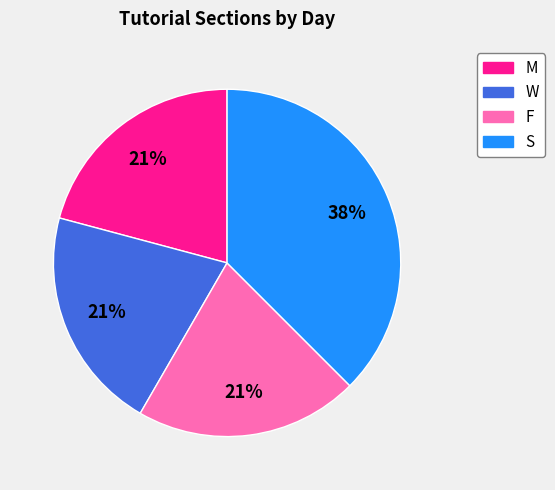

Combined, do S and W account for over 50%?

Yes